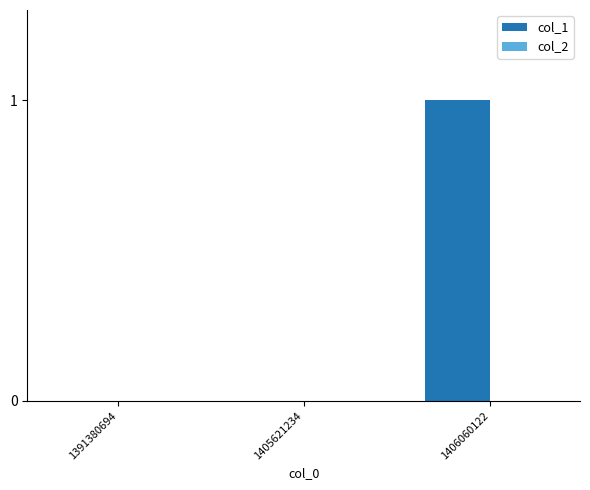

Is it true that the value at 1391380694 is 0?

True